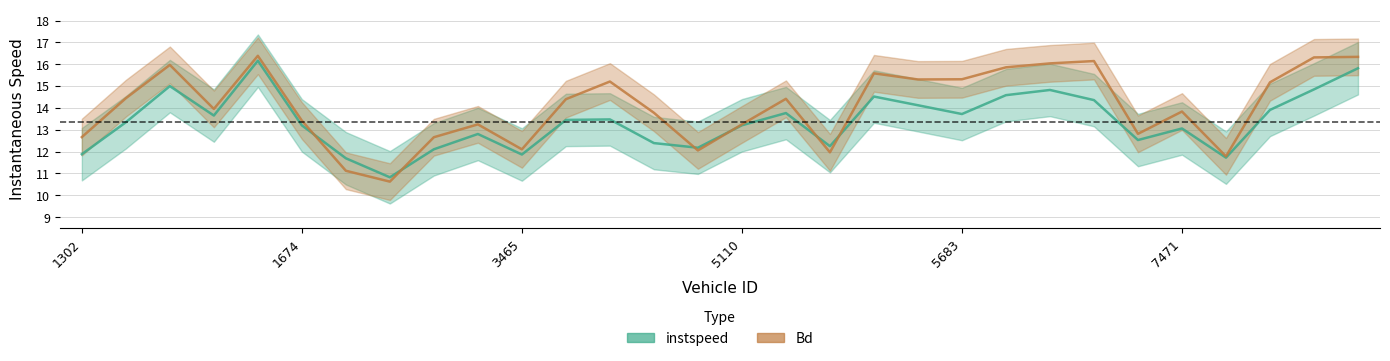

Which series changed the most between 16 and 28?

Bd